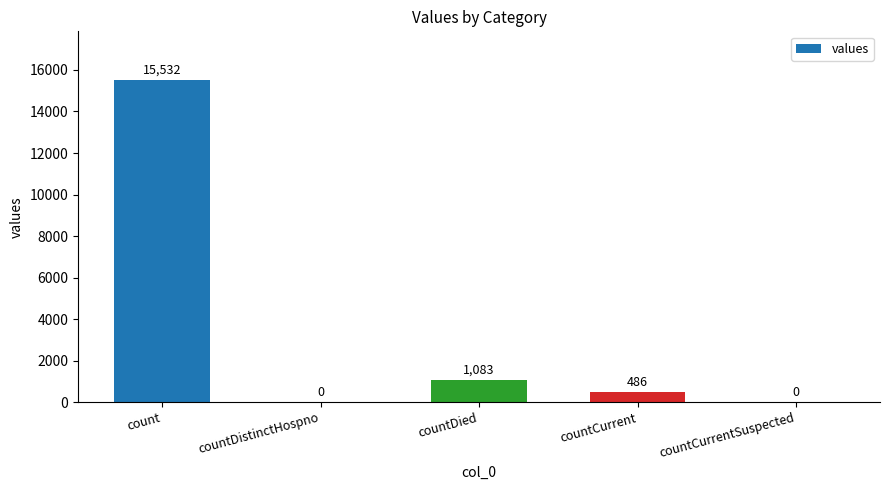

What is the change in value from count to countDistinctHospno?

-15532